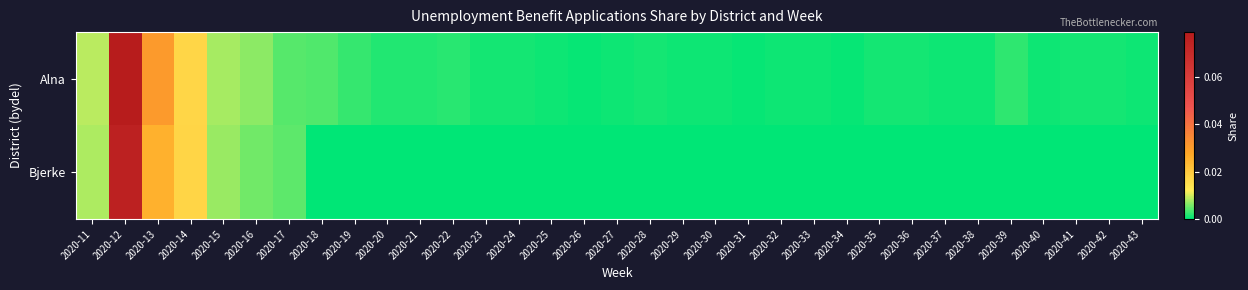

What is the maximum value shown in the chart?

0.1